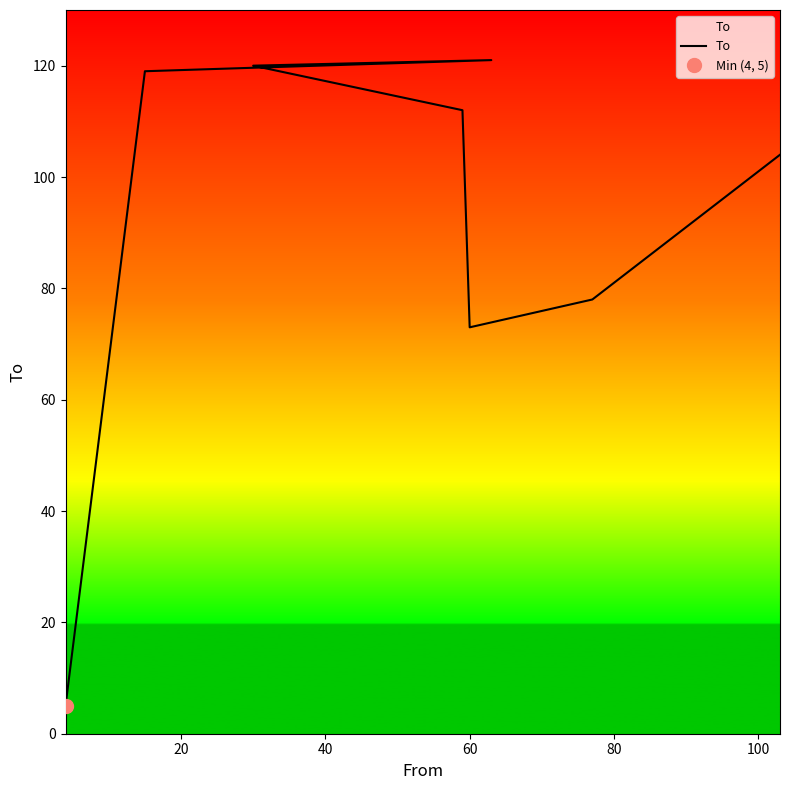

True or false: the data shows 163 at 8.

False